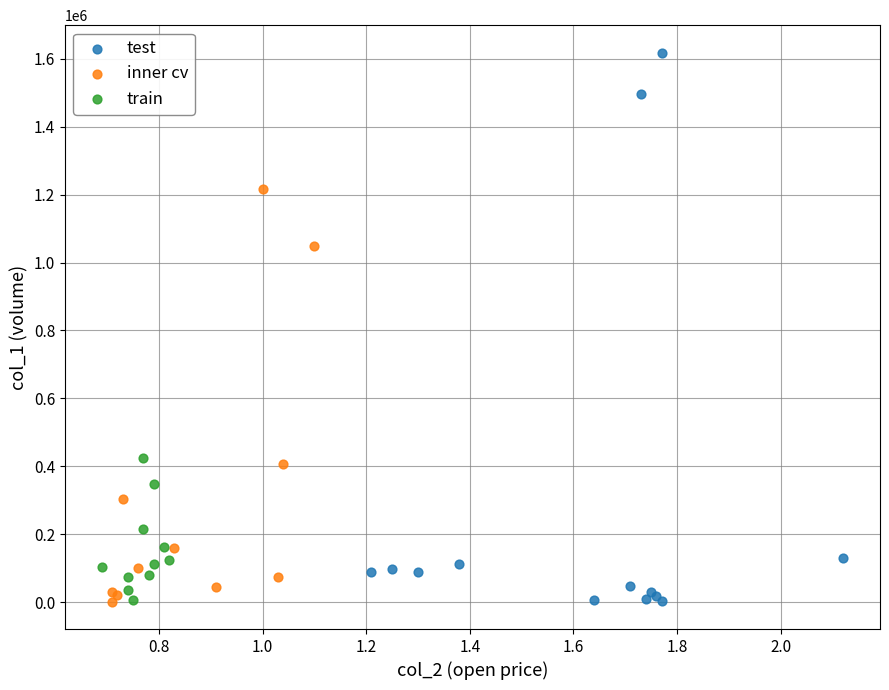

Which series reaches the maximum Y coordinate?

test